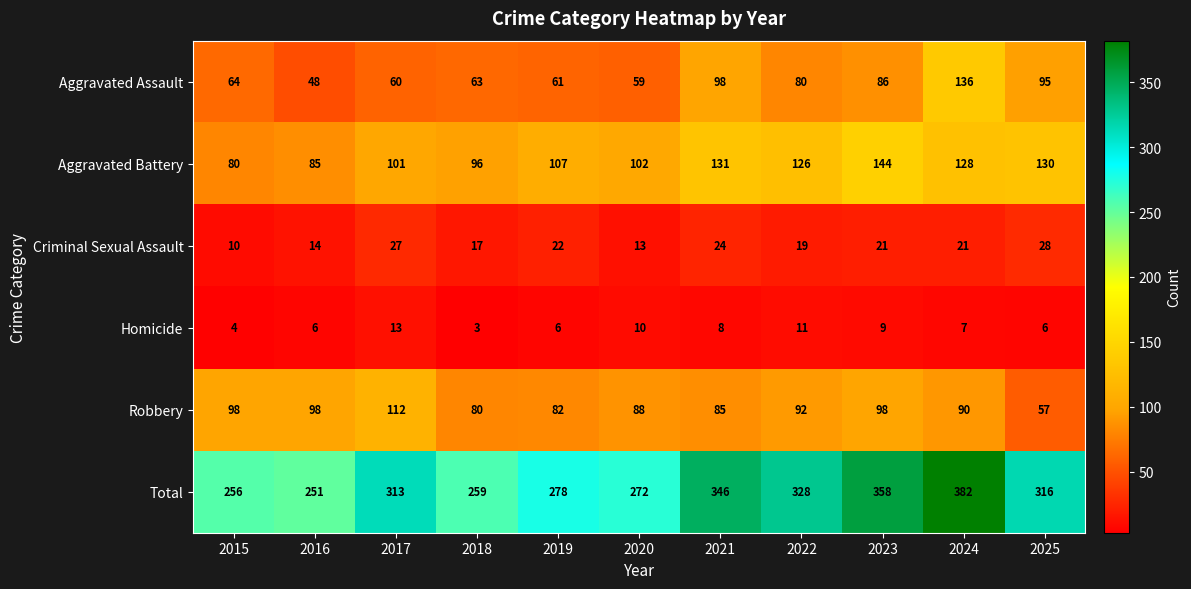

Is the value of Total at 2020 greater than the value of Criminal Sexual Assault at 2021?

Yes